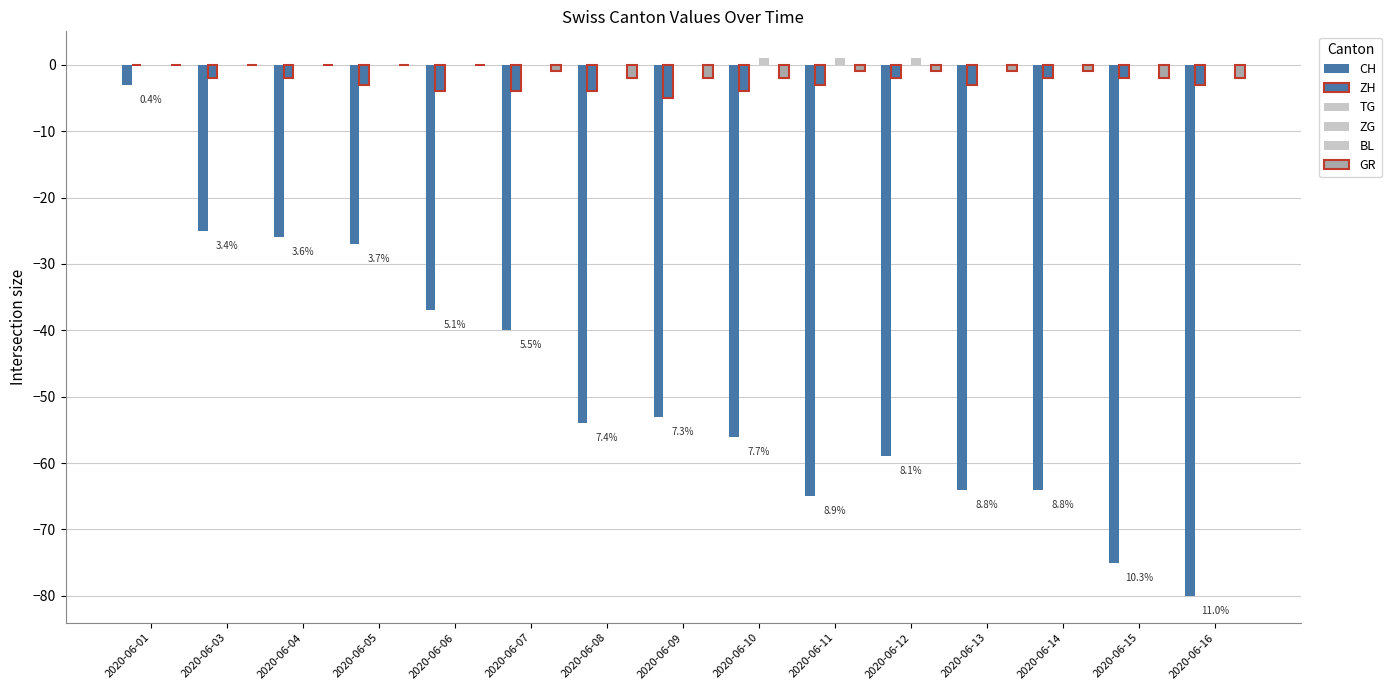

Reading right to left, list all the values displayed in this chart.

CH: 2020-06-16=-80	2020-06-15=-75	2020-06-14=-64	2020-06-13=-64	2020-06-12=-59	2020-06-11=-65	2020-06-10=-56	2020-06-09=-53	2020-06-08=-54	2020-06-07=-40	2020-06-06=-37	2020-06-05=-27	2020-06-04=-26	2020-06-03=-25	2020-06-01=-3
ZH: 2020-06-16=-3	2020-06-15=-2	2020-06-14=-2	2020-06-13=-3	2020-06-12=-2	2020-06-11=-3	2020-06-10=-4	2020-06-09=-5	2020-06-08=-4	2020-06-07=-4	2020-06-06=-4	2020-06-05=-3	2020-06-04=-2	2020-06-03=-2	2020-06-01=0
TG: 2020-06-16=0	2020-06-15=0	2020-06-14=0	2020-06-13=0	2020-06-12=0	2020-06-11=0	2020-06-10=0	2020-06-09=0	2020-06-08=0	2020-06-07=0	2020-06-06=0	2020-06-05=0	2020-06-04=0	2020-06-03=0	2020-06-01=0
ZG: 2020-06-16=0	2020-06-15=0	2020-06-14=0	2020-06-13=0	2020-06-12=1	2020-06-11=1	2020-06-10=1	2020-06-09=0	2020-06-08=0	2020-06-07=0	2020-06-06=0	2020-06-05=0	2020-06-04=0	2020-06-03=0	2020-06-01=0
BL: 2020-06-16=0	2020-06-15=0	2020-06-14=0	2020-06-13=0	2020-06-12=0	2020-06-11=0	2020-06-10=0	2020-06-09=0	2020-06-08=0	2020-06-07=0	2020-06-06=0	2020-06-05=0	2020-06-04=0	2020-06-03=0	2020-06-01=0
GR: 2020-06-16=-2	2020-06-15=-2	2020-06-14=-1	2020-06-13=-1	2020-06-12=-1	2020-06-11=-1	2020-06-10=-2	2020-06-09=-2	2020-06-08=-2	2020-06-07=-1	2020-06-06=0	2020-06-05=0	2020-06-04=0	2020-06-03=0	2020-06-01=0